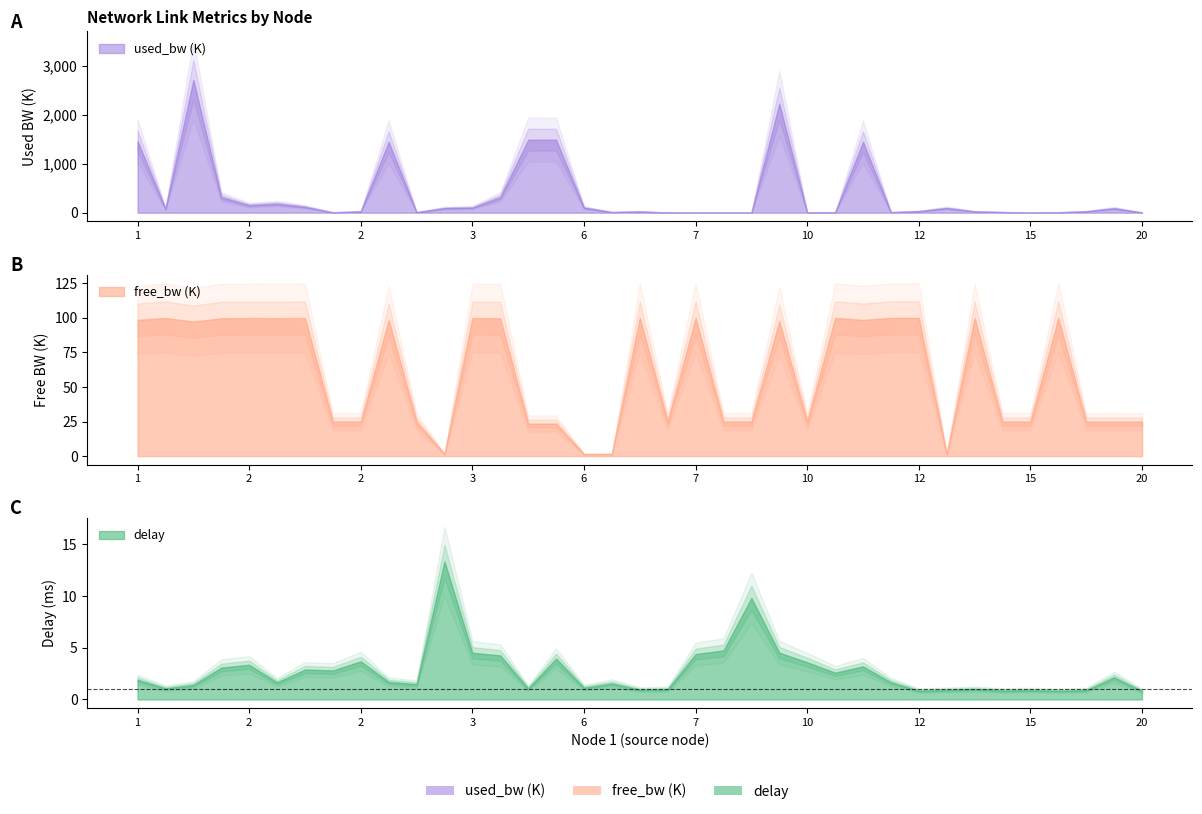

True or false: used_bw_scaled has more than 2 interior local peaks.

True